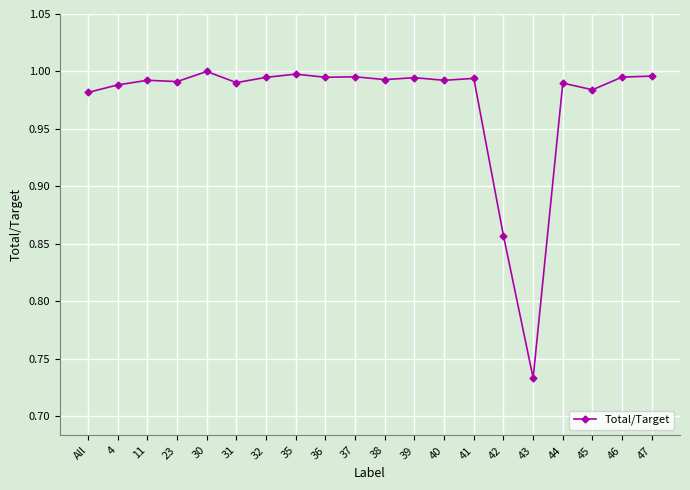

What is the label of the 15th point from the left?

42